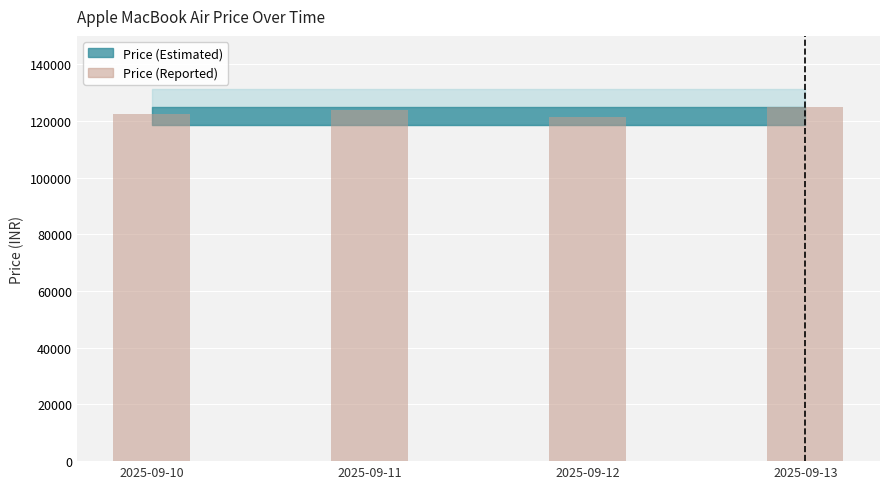

Reading left to right, extract all data points from this chart.

122490.2	123740.1	121240.3	124990.0